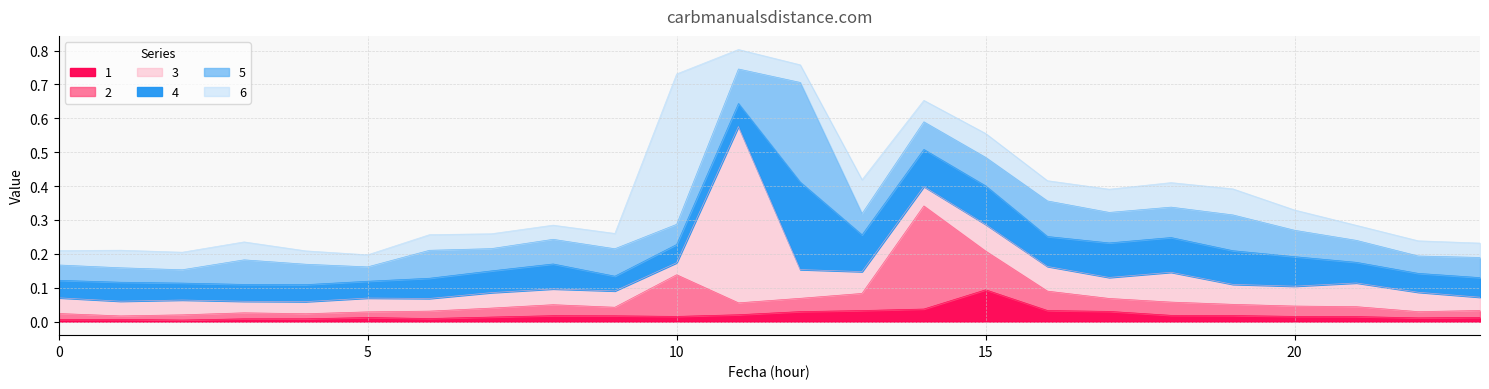

Is the value of 2 at 19 greater than the value of 6 at 15?

No